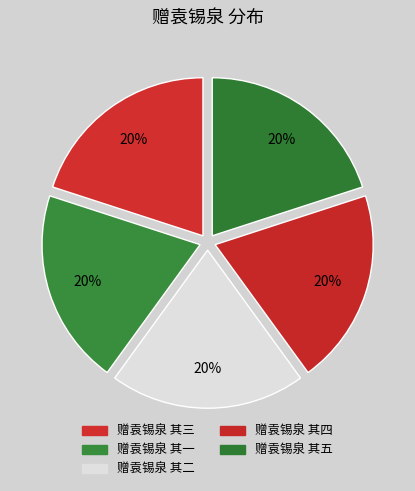

Combined, what portion of the pie is 赠袁锡泉 其一 and 赠袁锡泉 其五?

40.0%